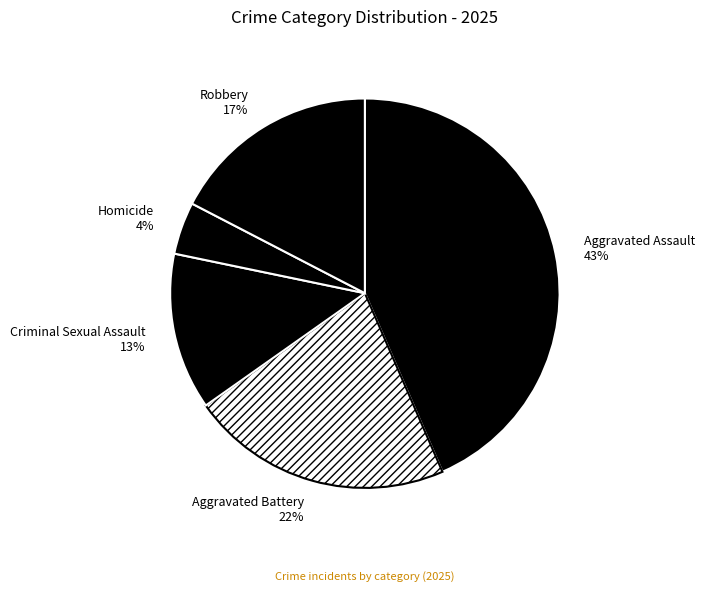

To the nearest percent, what is the difference between the largest and smallest slice percentages?

39%